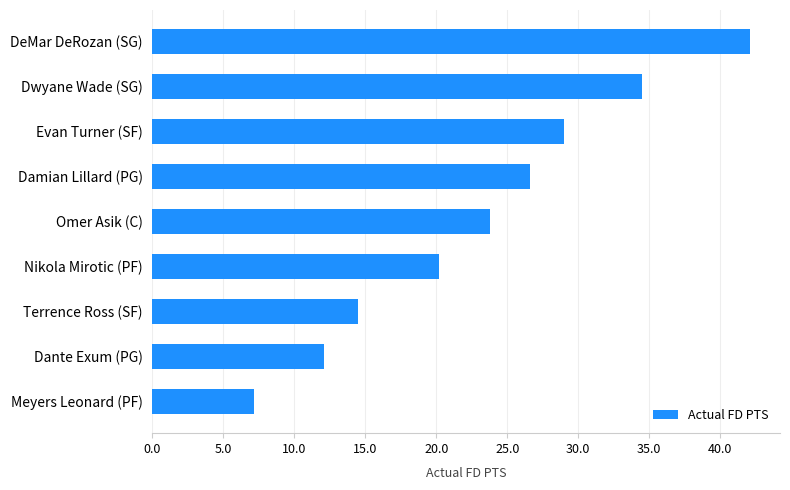

At which label is the value closest to 24?

Omer Asik (C)